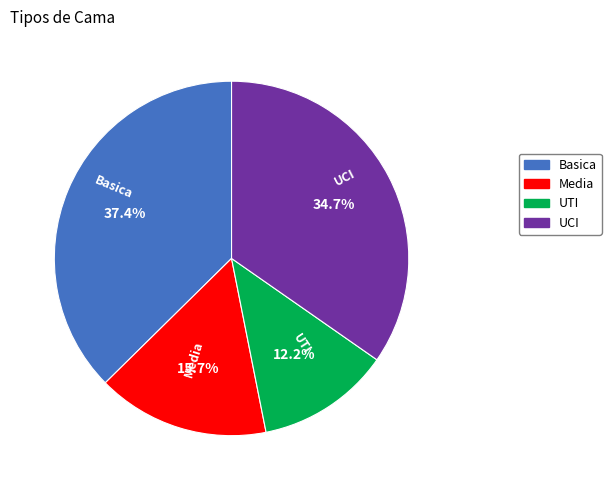

Is the sum of Basica and UCI greater than half?

Yes